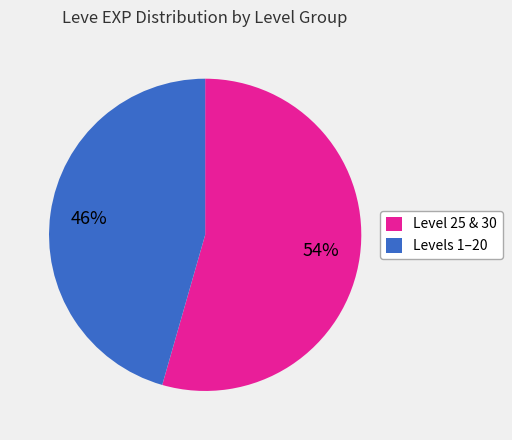

To the nearest percent, what portion does Levels 1–20 represent?

46%